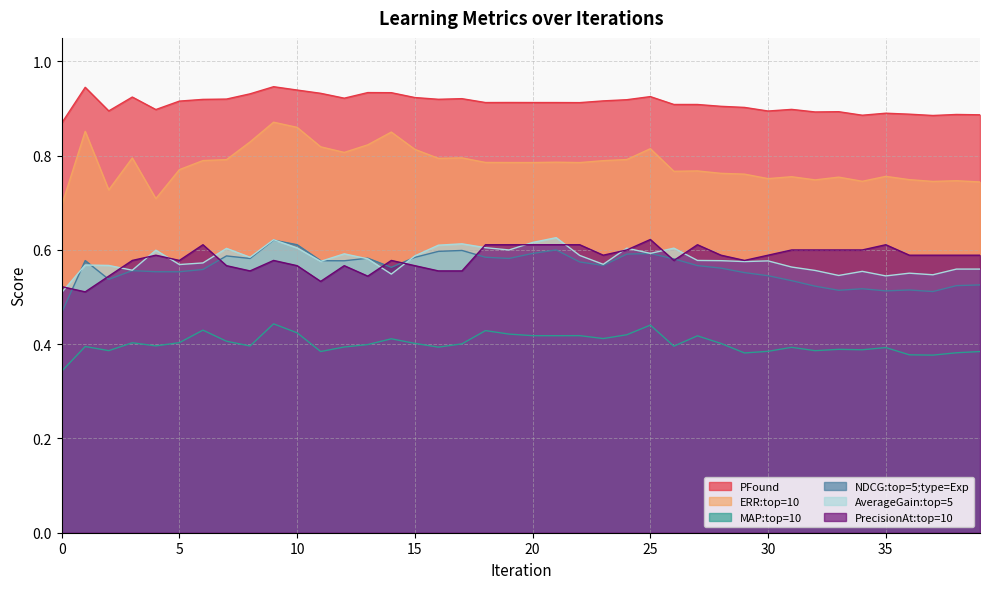

At how many categories does at least one series exceed 0?

40